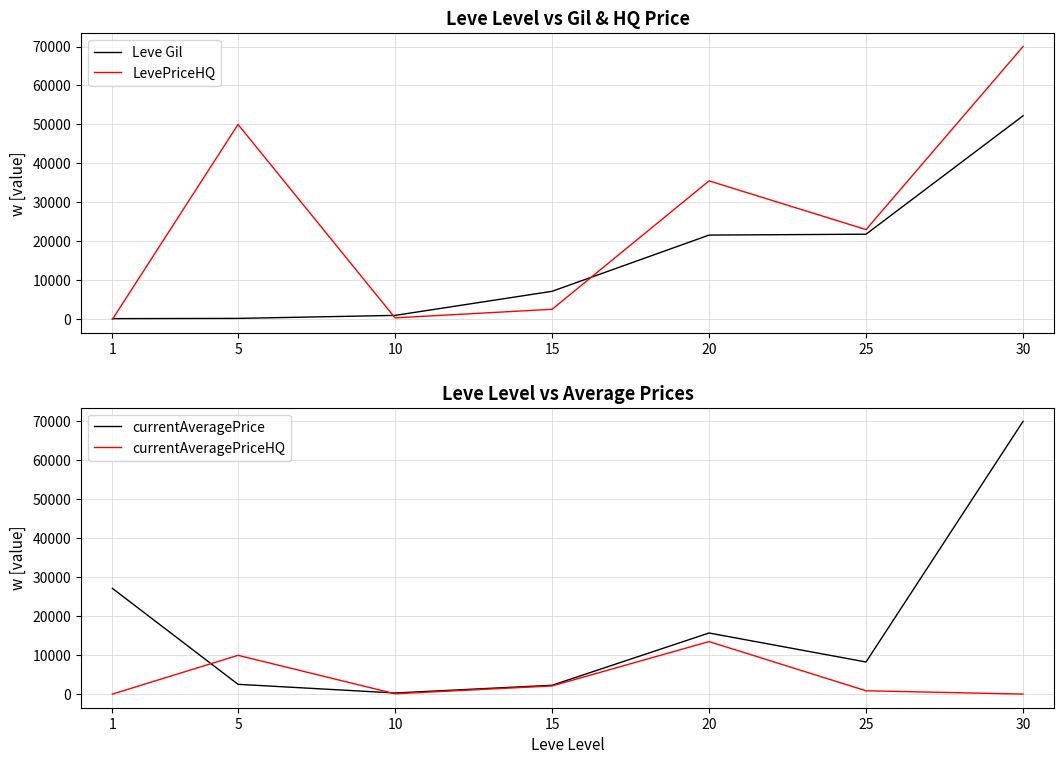

The LevePriceHQ series shows 23014 at 25. True or false?

True